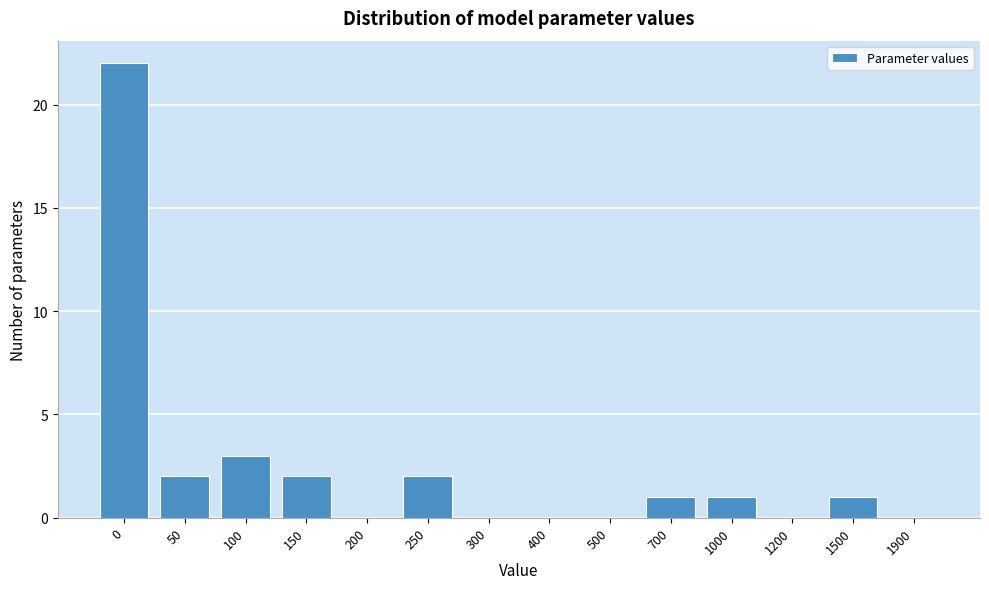

Reading left to right, list all the values displayed in this chart.

0=22	50=2	100=3	150=2	200=0	250=2	300=0	400=0	500=0	700=1	1000=1	1200=0	1500=1	1900=0